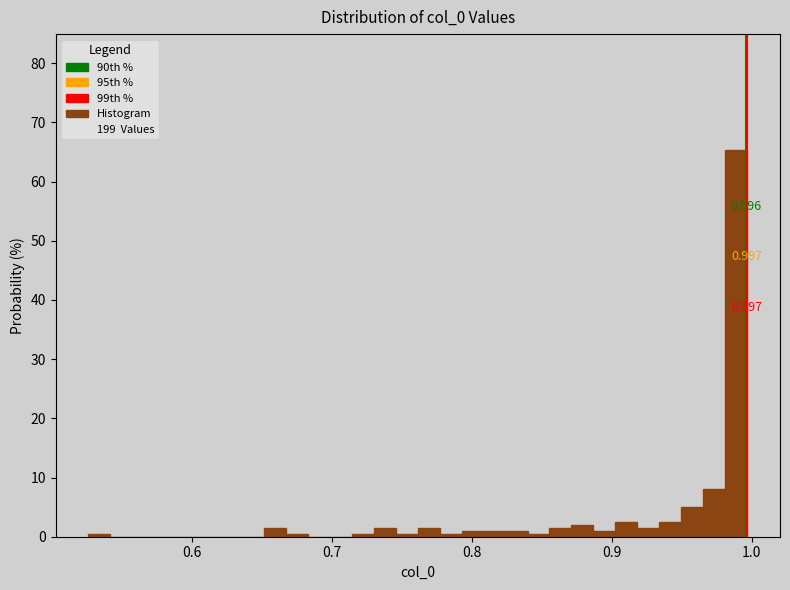

Read against the x-axis, roughly where is the centre of the tallest bar?

0.99